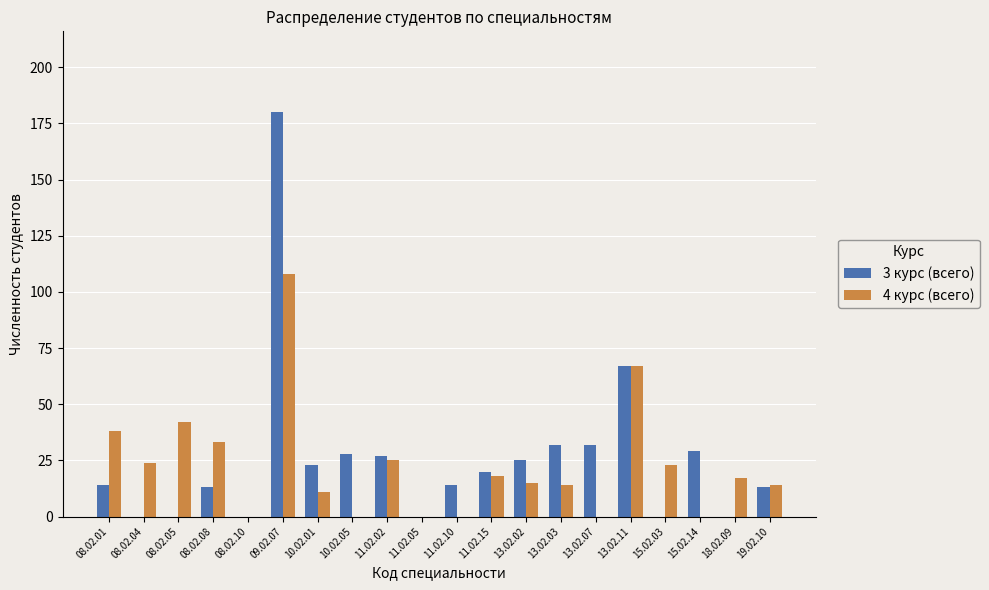

Which label corresponds to the largest value in the chart?

09.02.07